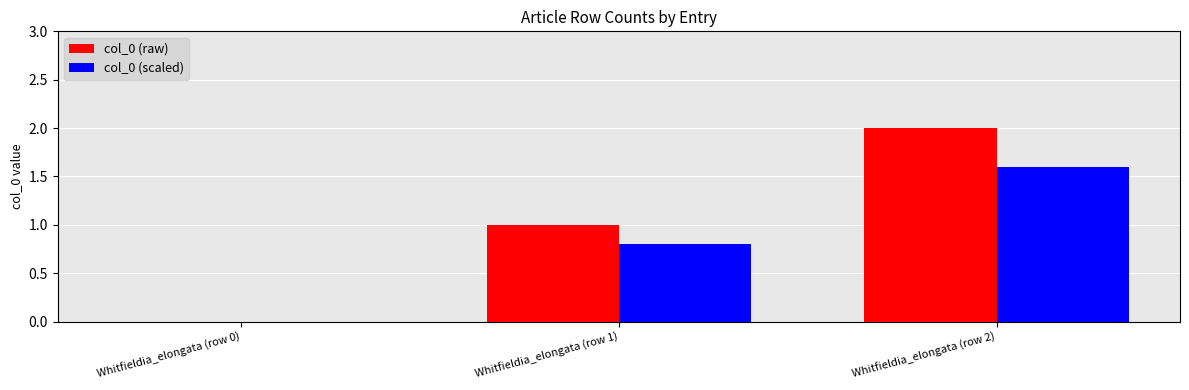

At which label is col_0 (scaled) closest to 0?

Whitfieldia_elongata (row 0)